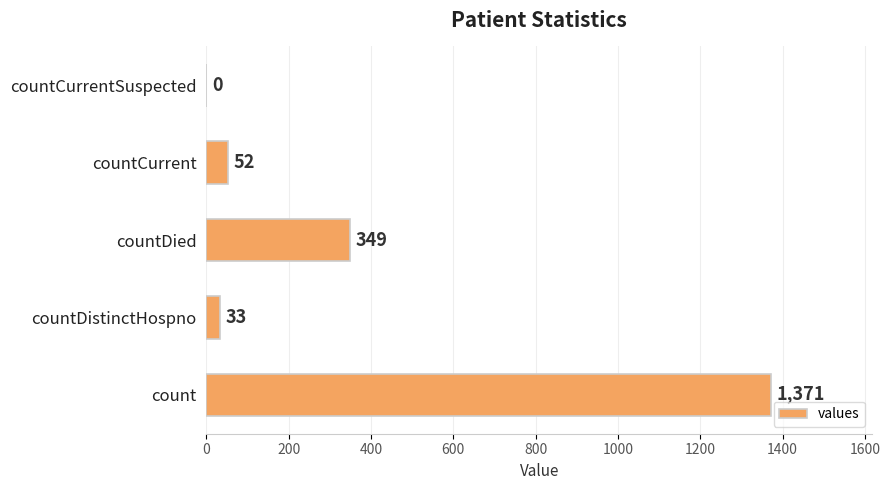

The chart shows a value of -697 at countCurrentSuspected. True or false?

False